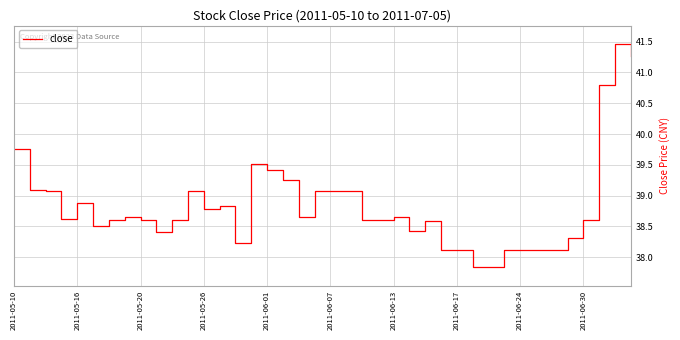

What is the average value?

38.8